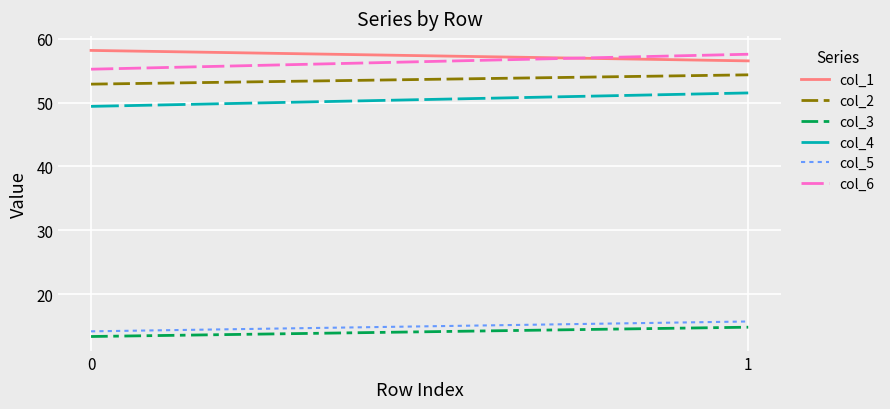

What is the sum of all col_6 values?

112.8